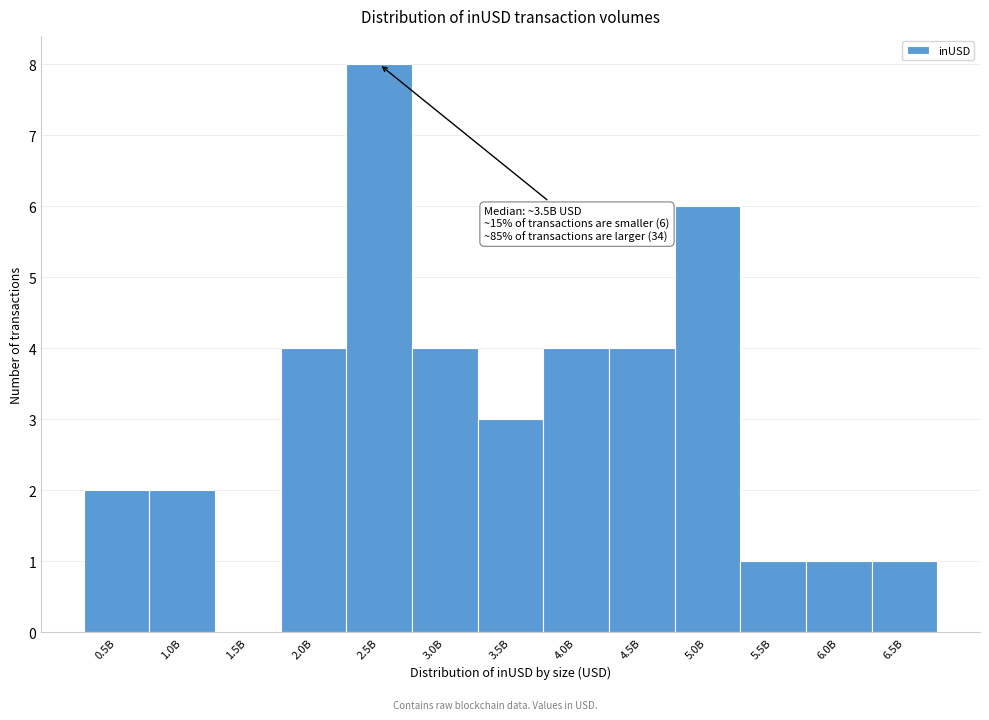

Reading left to right, what are all the values shown in this chart?

0.5B=2	1.0B=2	1.5B=0	2.0B=4	2.5B=8	3.0B=4	3.5B=3	4.0B=4	4.5B=4	5.0B=6	5.5B=1	6.0B=1	6.5B=1